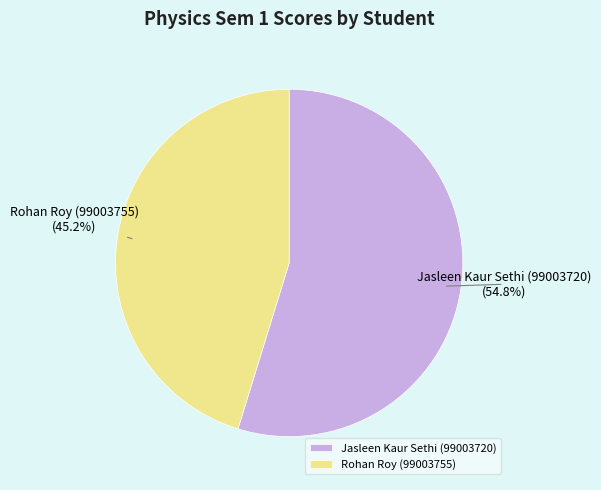

To the nearest percent, what is the difference between the Rohan Roy (99003755) and Jasleen Kaur Sethi (99003720) slice percentages?

10%